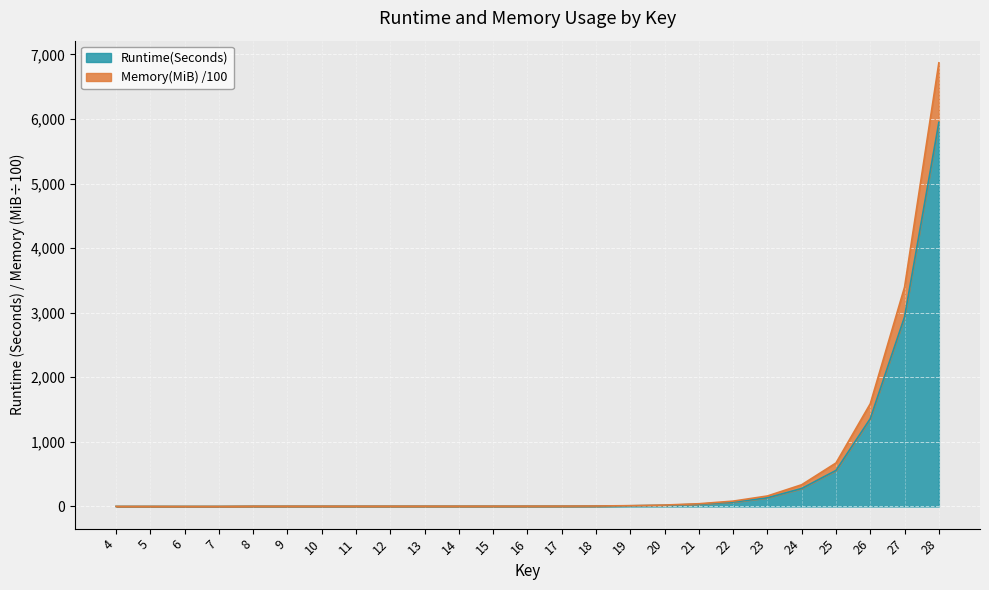

Where is the first local minimum for Memory(MiB)?

6